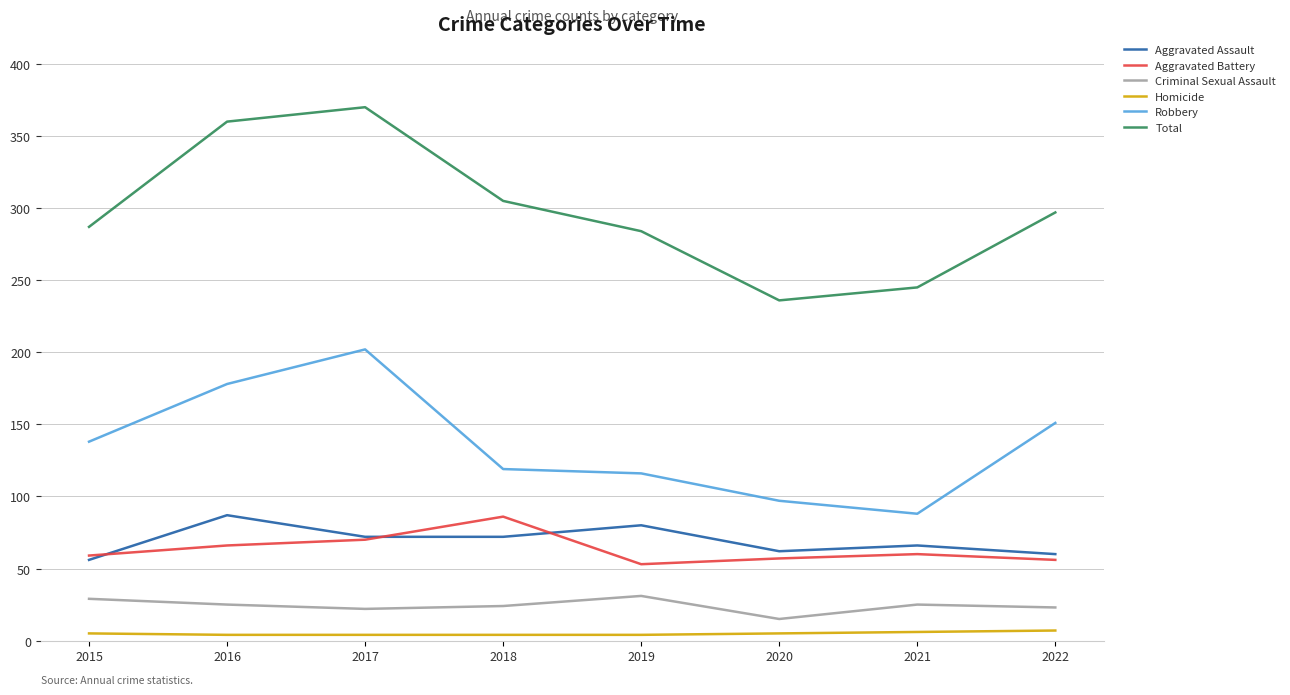

What are all the series names shown in the legend?

Aggravated Assault, Aggravated Battery, Criminal Sexual Assault, Homicide, Robbery, Total